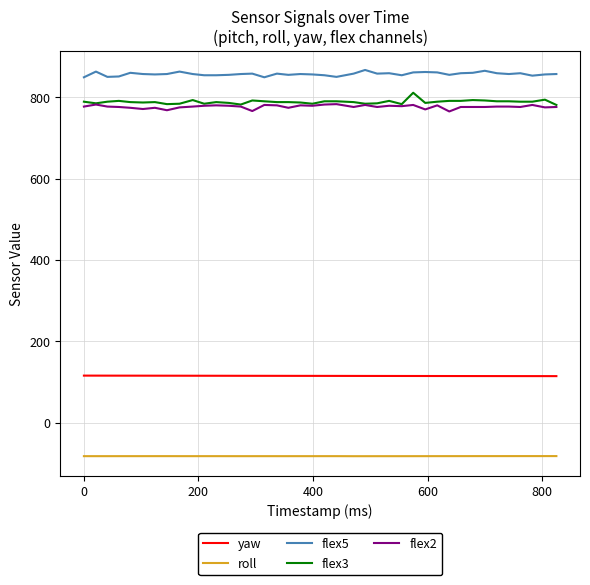

True or false: roll and flex3 cross at least once.

False